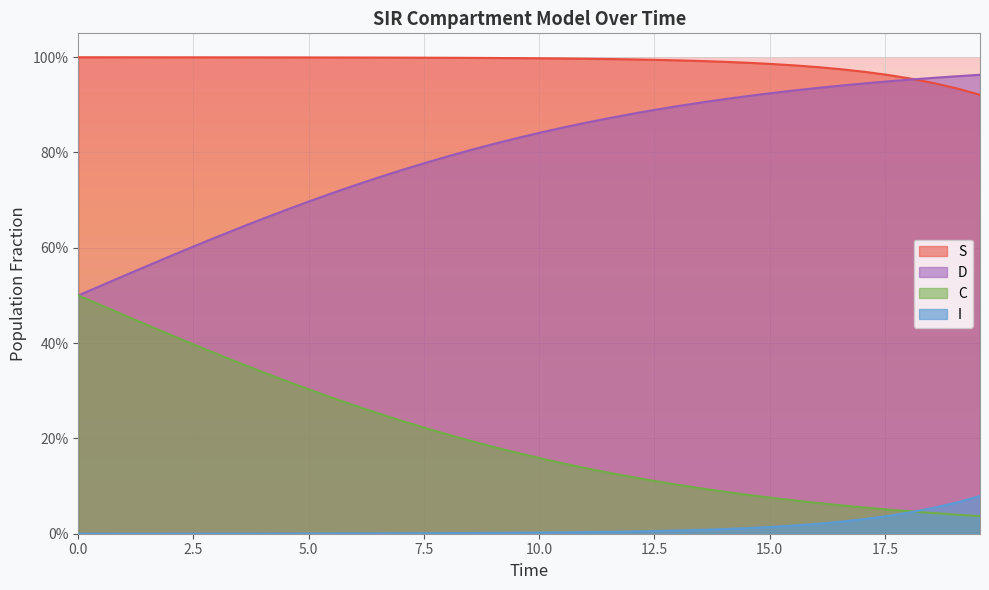

Reading left to right, extract all data points from this chart.

S: 1.0	1.0	1.0	1.0	1.0	1.0	1.0	1.0	1.0	1.0	1.0	1.0	1.0	1.0	1.0	1.0	1.0	1.0	1.0	1.0	1.0	1.0	1.0	1.0	1.0	1.0	1.0	1.0	1.0	1.0	1.0	1.0	1.0	1.0	1.0	1.0	1.0	0.9	0.9	0.9
I: 0.0	0.0	0.0	0.0	0.0	0.0	0.0	0.0	0.0	0.0	0.0	0.0	0.0	0.0	0.0	0.0	0.0	0.0	0.0	0.0	0.0	0.0	0.0	0.0	0.0	0.0	0.0	0.0	0.0	0.0	0.0	0.0	0.0	0.0	0.0	0.0	0.0	0.1	0.1	0.1
C: 0.5	0.5	0.5	0.4	0.4	0.4	0.4	0.4	0.3	0.3	0.3	0.3	0.3	0.3	0.2	0.2	0.2	0.2	0.2	0.2	0.2	0.1	0.1	0.1	0.1	0.1	0.1	0.1	0.1	0.1	0.1	0.1	0.1	0.1	0.1	0.1	0.0	0.0	0.0	0.0
D: 0.5	0.5	0.5	0.6	0.6	0.6	0.6	0.6	0.7	0.7	0.7	0.7	0.7	0.7	0.8	0.8	0.8	0.8	0.8	0.8	0.8	0.9	0.9	0.9	0.9	0.9	0.9	0.9	0.9	0.9	0.9	0.9	0.9	0.9	0.9	0.9	1.0	1.0	1.0	1.0